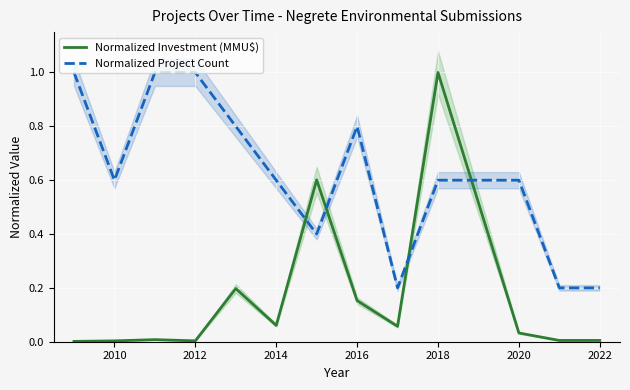

How many interior local valleys does the Normalized Investment (MMU$) series have?

3